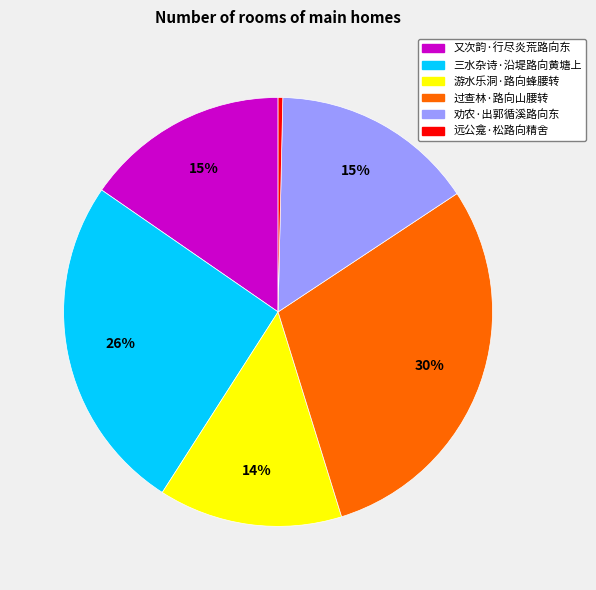

To the nearest percent, what percentage of the pie is 游水乐洞·路向蜂腰转?

14%